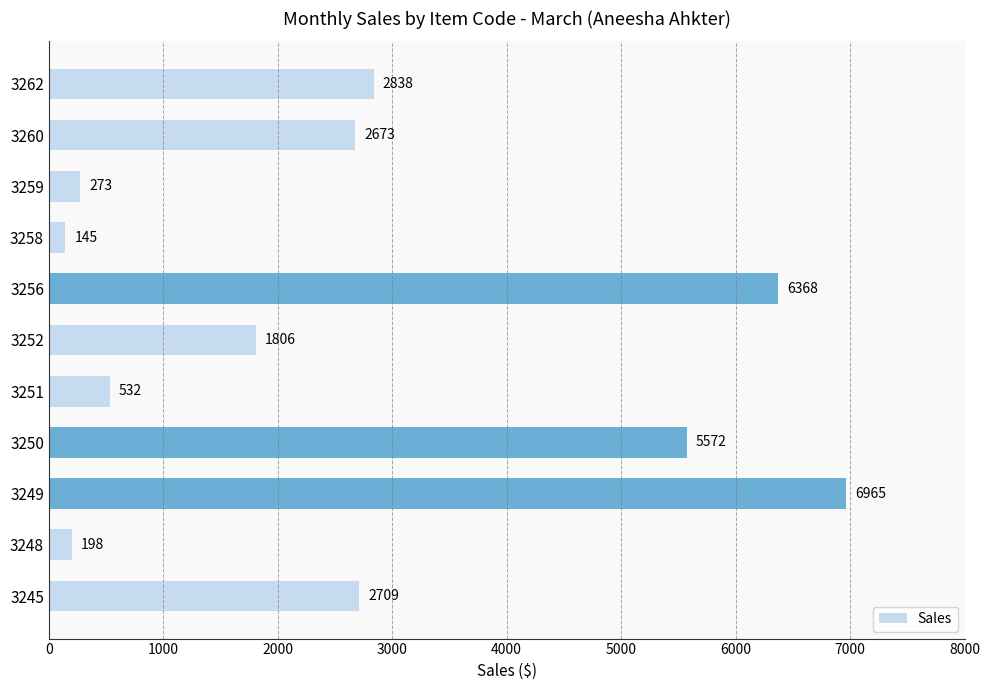

List the labels in order of value, largest first.

3249, 3256, 3250, 3262, 3245, 3260, 3252, 3251, 3259, 3248, 3258